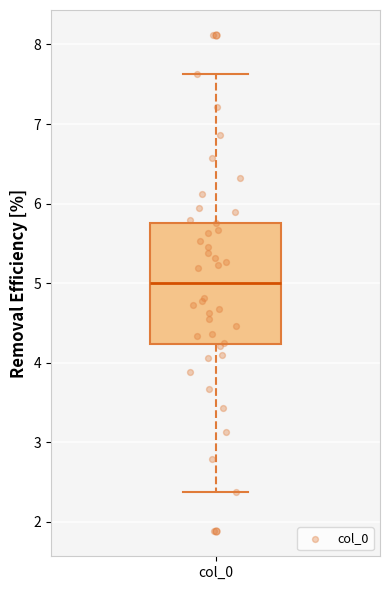

Read this box plot against the y-axis: the position of the median line, the range covered by the box, and the ends of both whiskers. The values are not printed on the chart, so give them approximately, as read against the axis.

median 5.0, box 4.2 to 5.8, whiskers 2.4 to 7.6